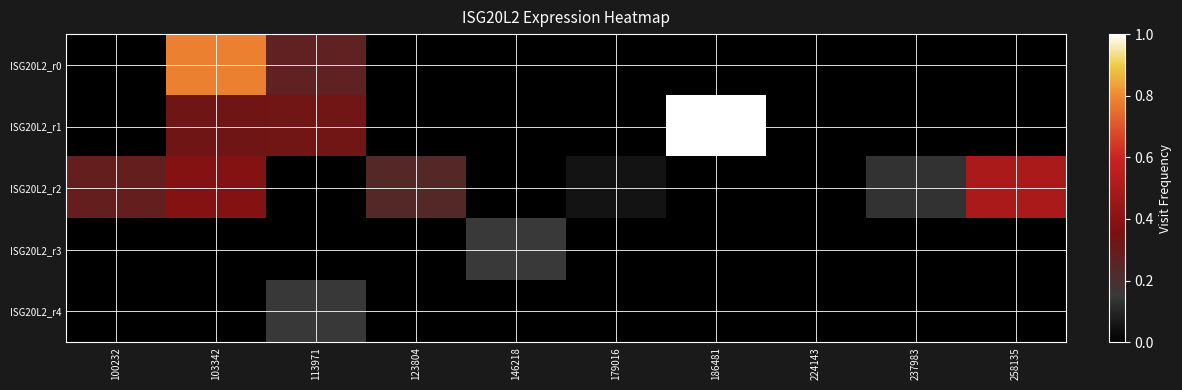

Count the number of categories in the chart.

10